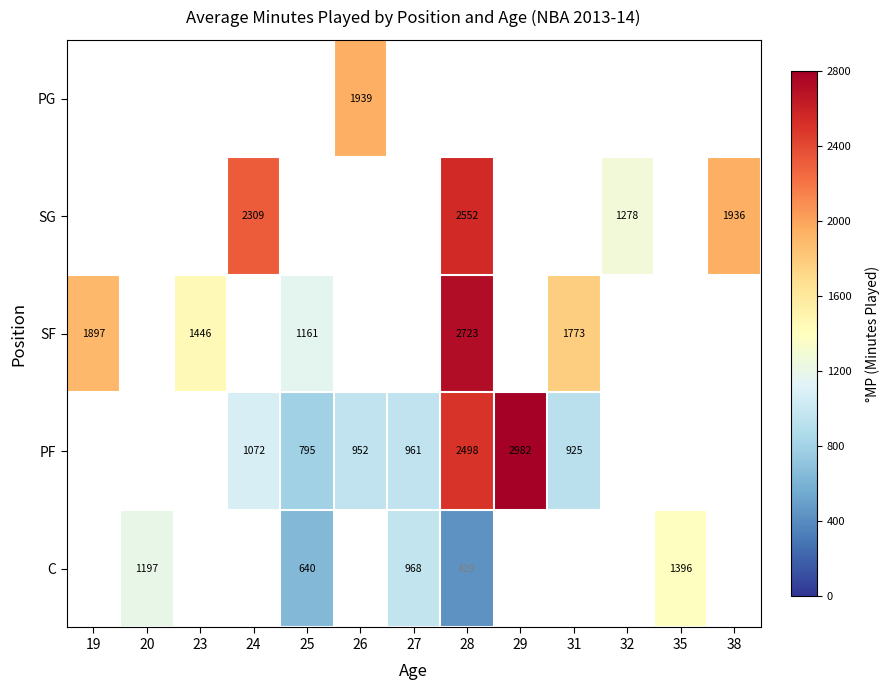

The PF series shows 1335 at 27. True or false?

False